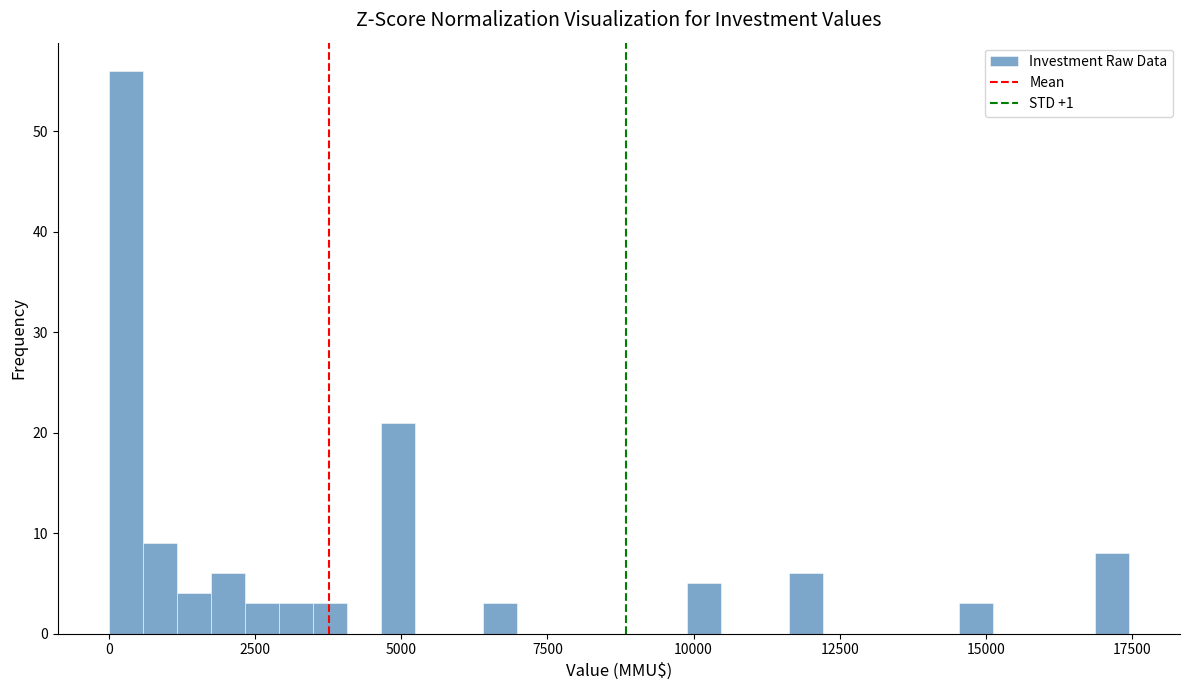

Around what value on the x-axis is the tallest bar? Give the approximate position of its centre, as read against the axis.

500